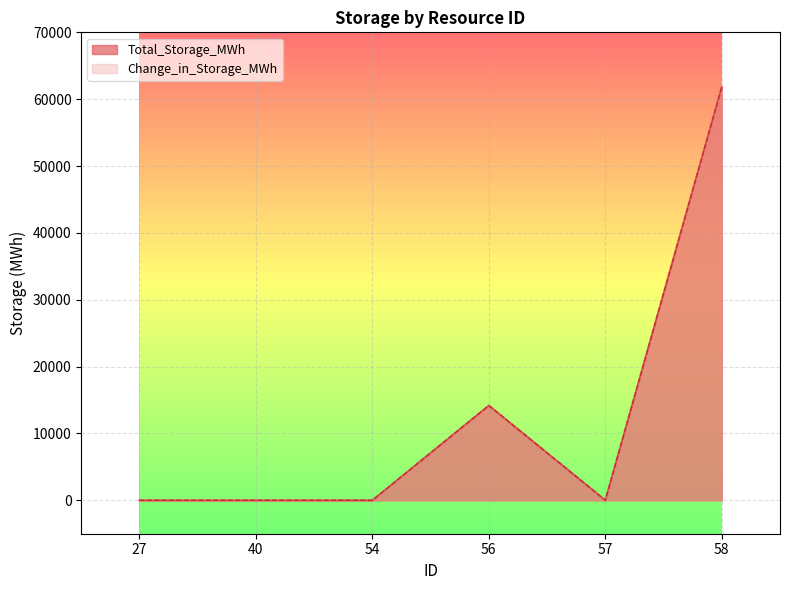

List the labels in order of Total_Storage_MWh value, largest first.

58, 56, 27, 40, 54, 57